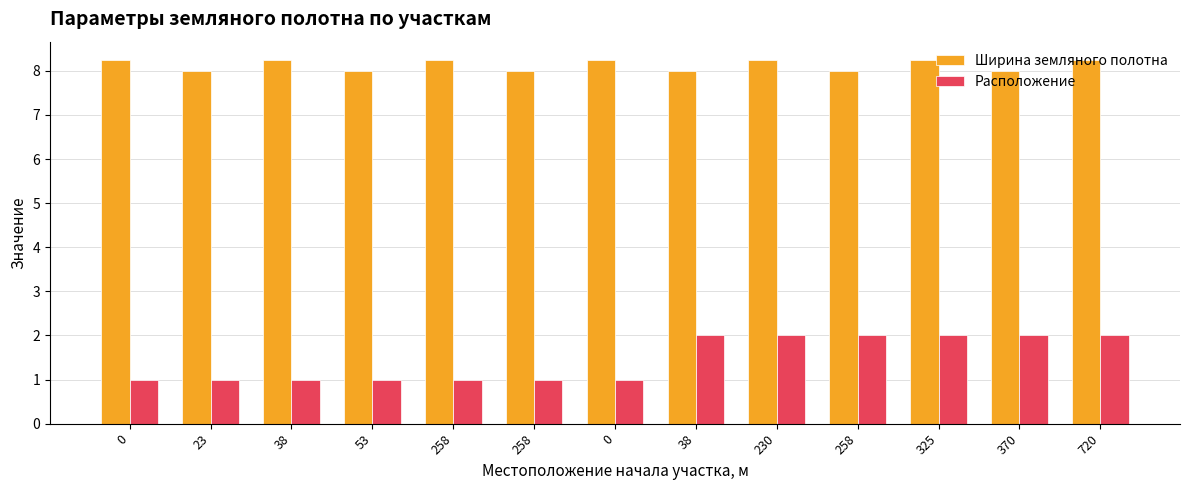

Reading left to right, extract all data points from this chart.

Ширина земляного полотна: 8.2	8.0	8.2	8.0	8.2	8.0	8.2	8.0	8.2	8.0	8.2	8.0	8.2
Расположение: 1.0	1.0	1.0	1.0	1.0	1.0	1.0	2.0	2.0	2.0	2.0	2.0	2.0